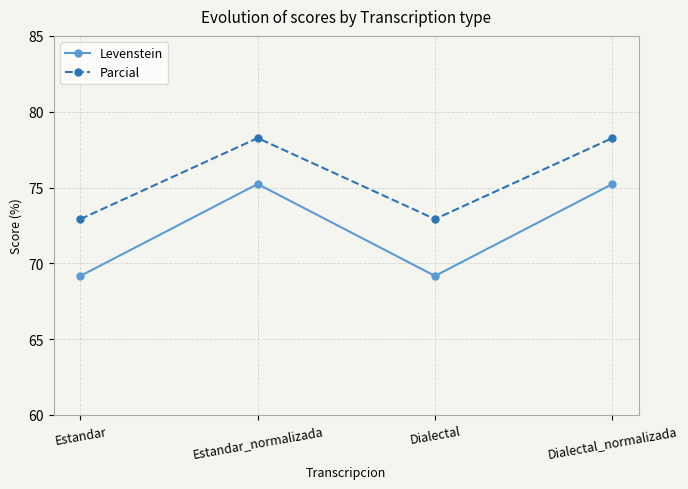

What is the value of the Parcial point at the 1st from the left?

72.9